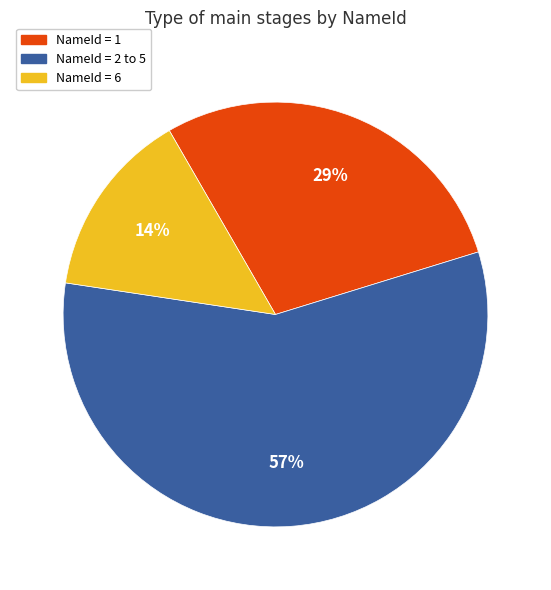

To the nearest percent, what is the average slice percentage?

33%